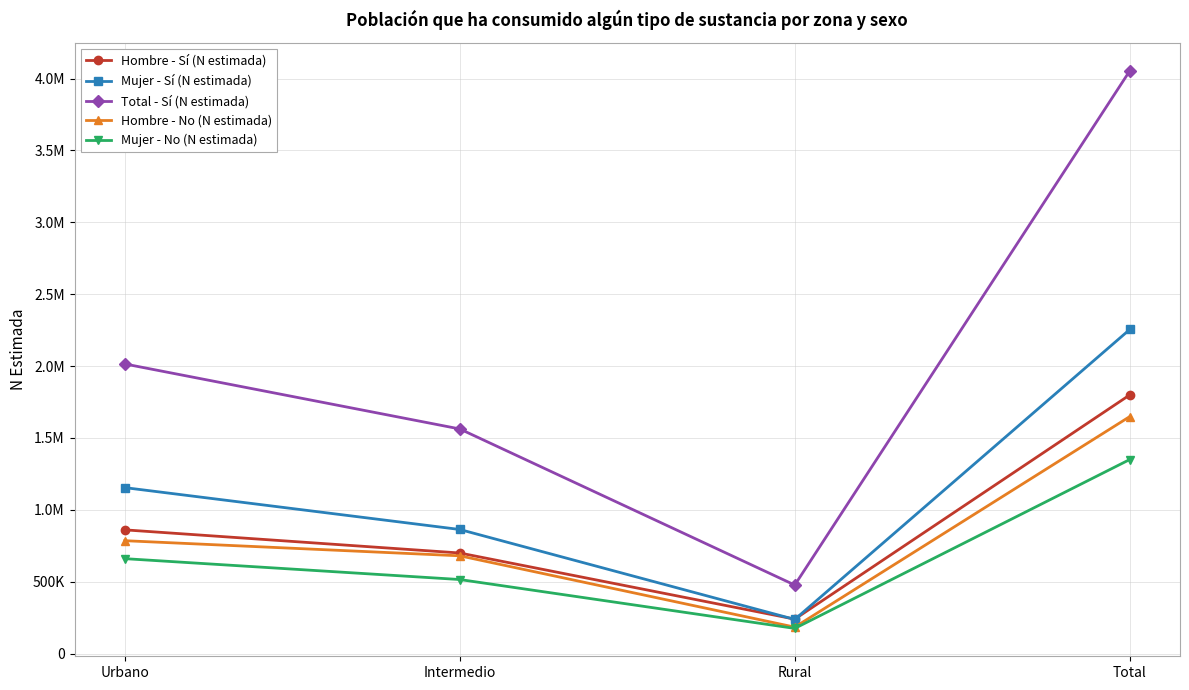

What are all the series names shown in the legend?

Hombre - Sí (N estimada), Mujer - Sí (N estimada), Total - Sí (N estimada), Hombre - No (N estimada), Mujer - No (N estimada)